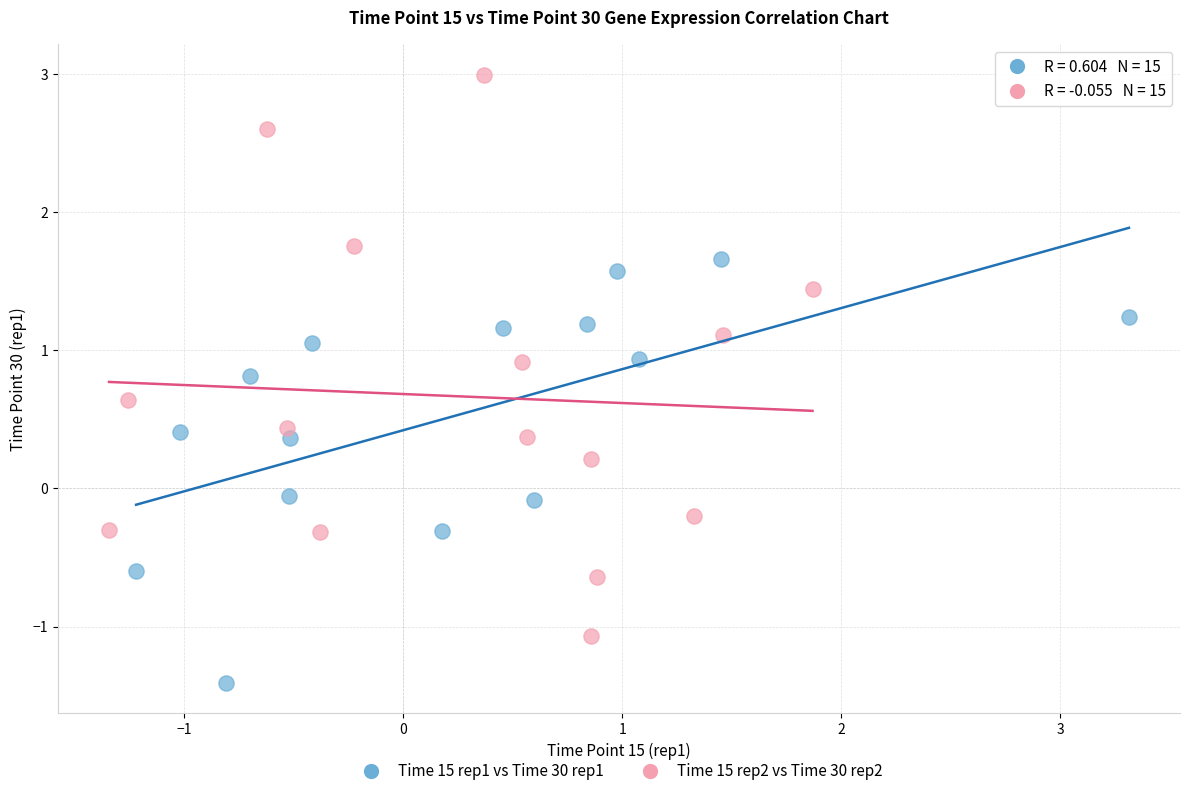

Which series has the largest Y range (max minus min)?

Time 15 rep2 vs Time 30 rep2